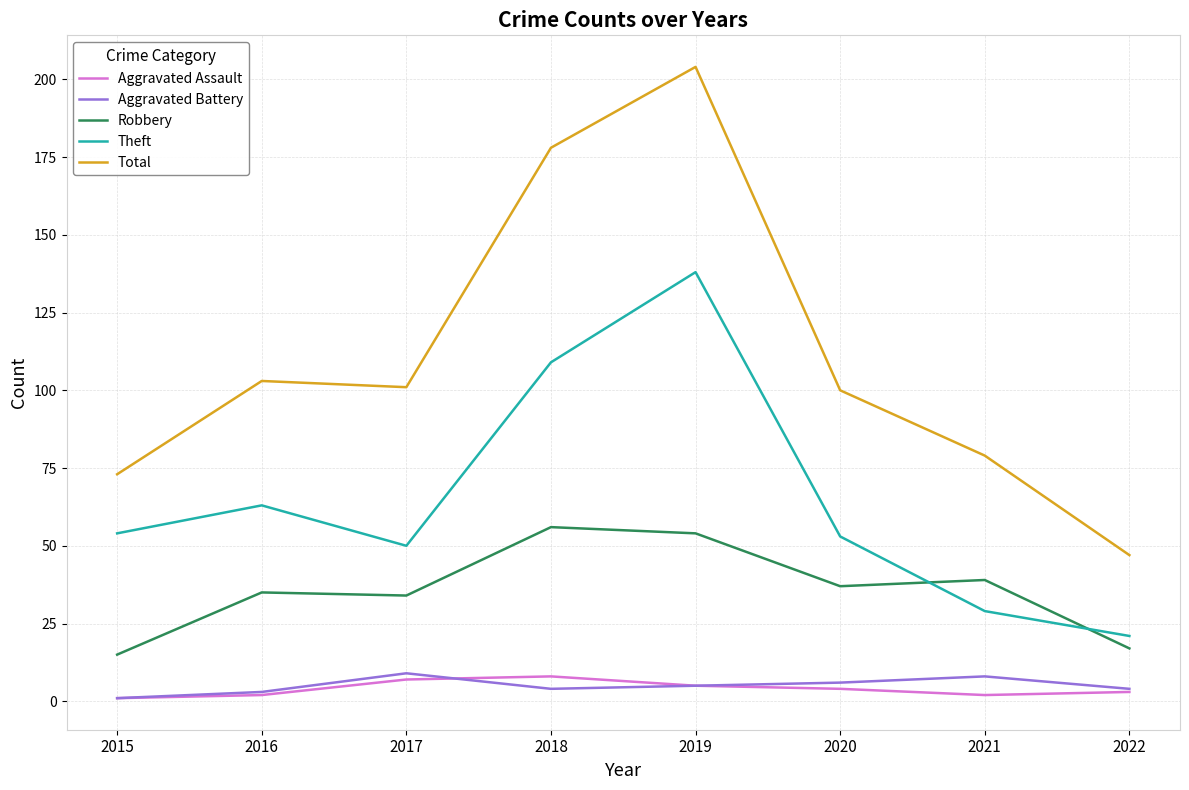

Is the value of Theft at 2017 greater than the value of Total at 2019?

No